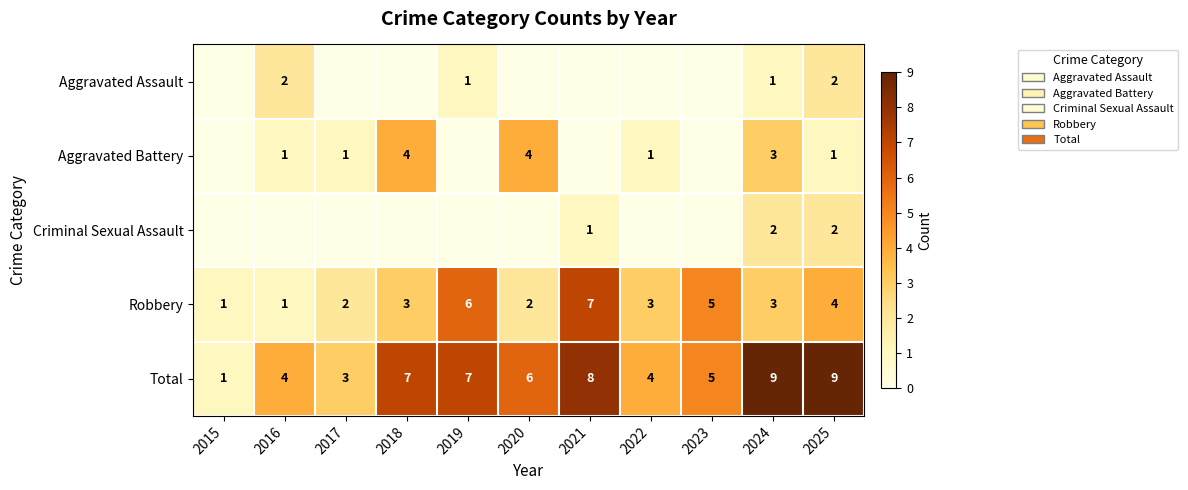

True or false: Robbery has a value of 5 at 2023.

True